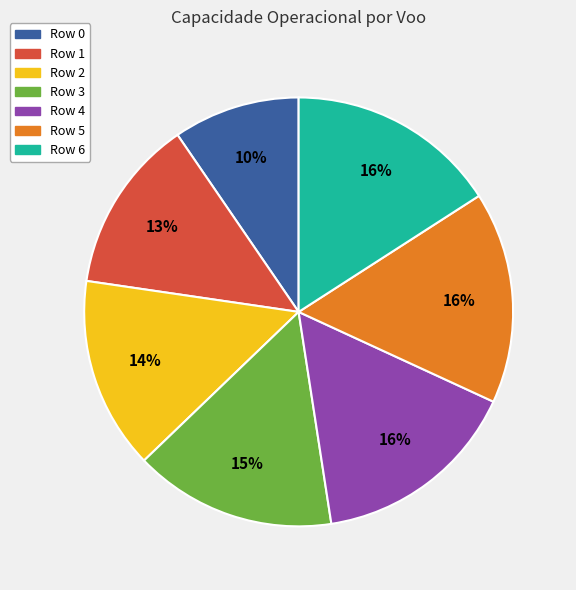

Is it true that Row 4 is 29% of the pie?

False